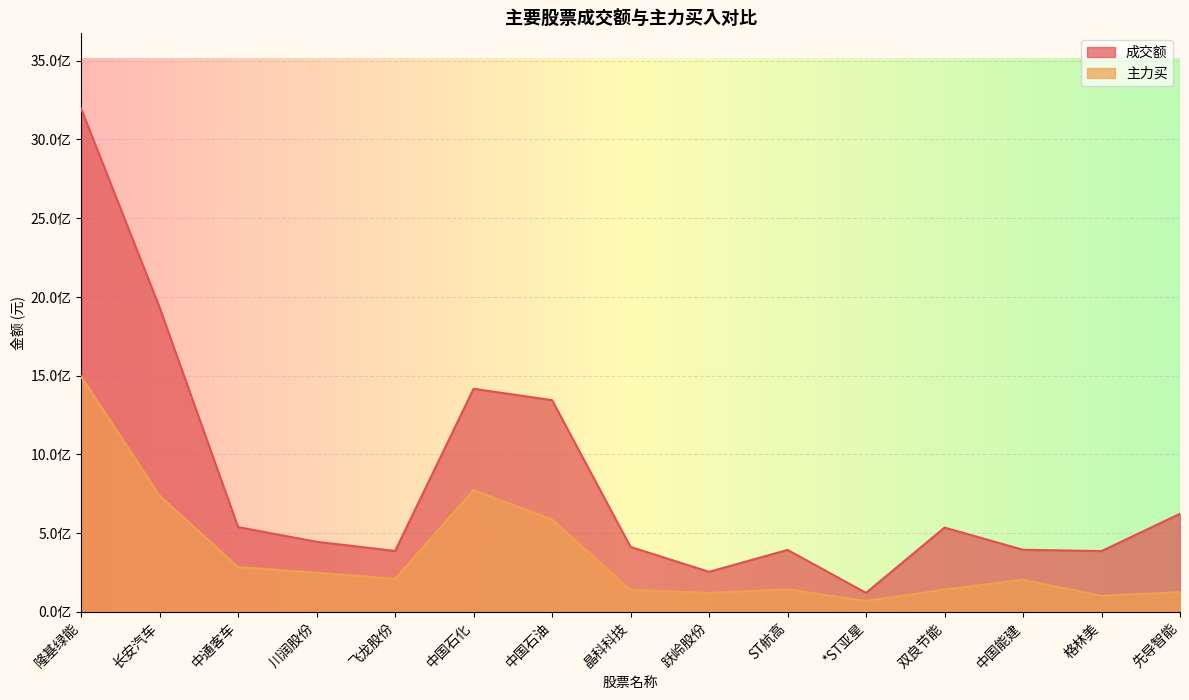

What is the sum of the 成交额 values at 跃岭股份 and 飞龙股份?

637917266